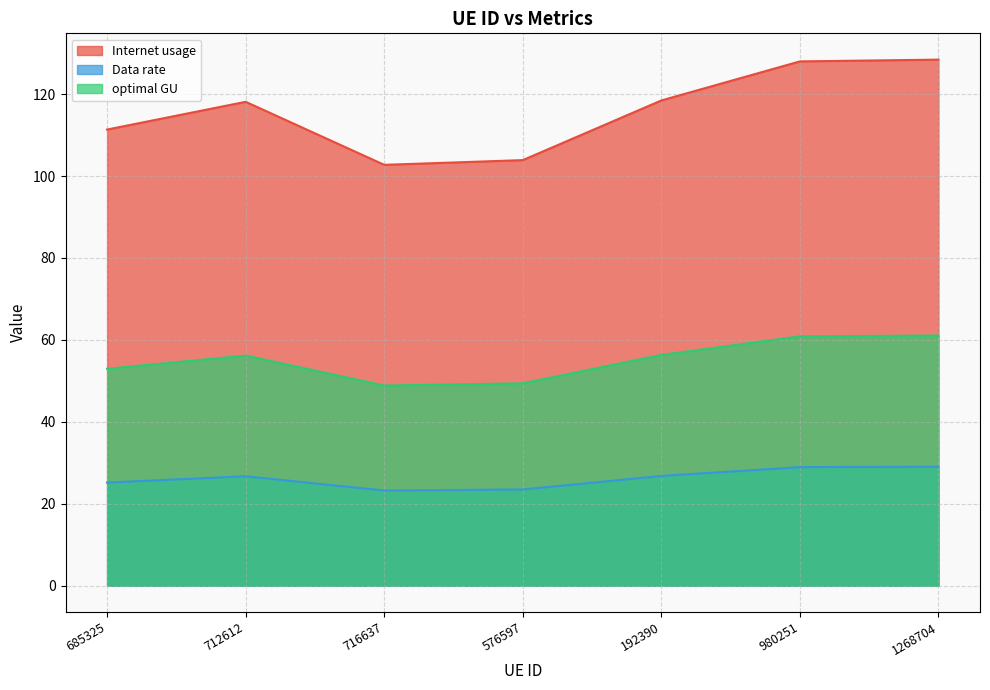

How many interior local valleys does the optimal GU series have?

1